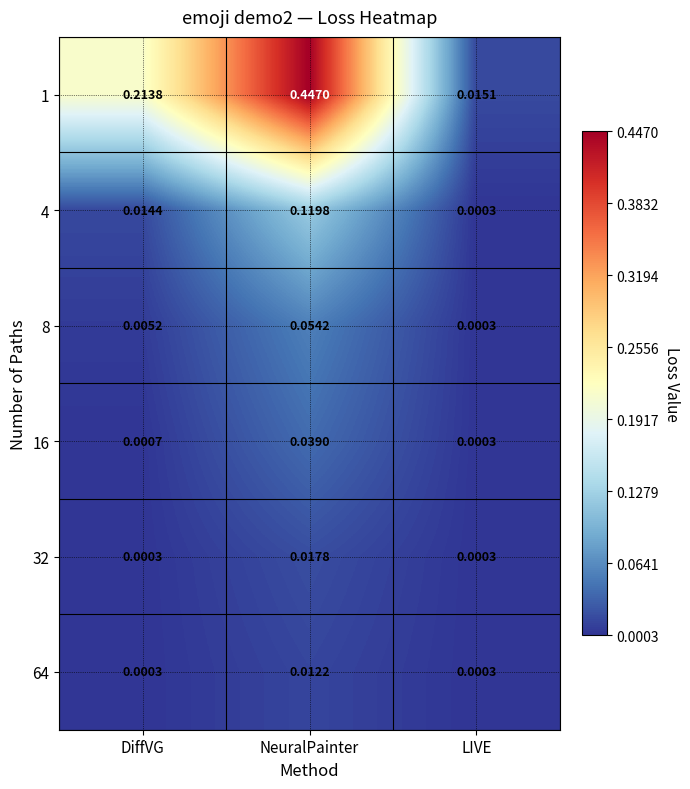

Which series changed the most between DiffVG and NeuralPainter?

1